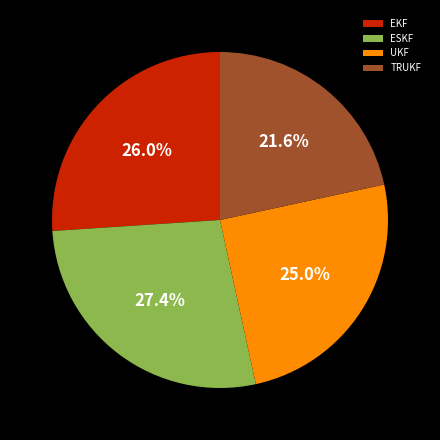

Does any single category account for the majority?

No